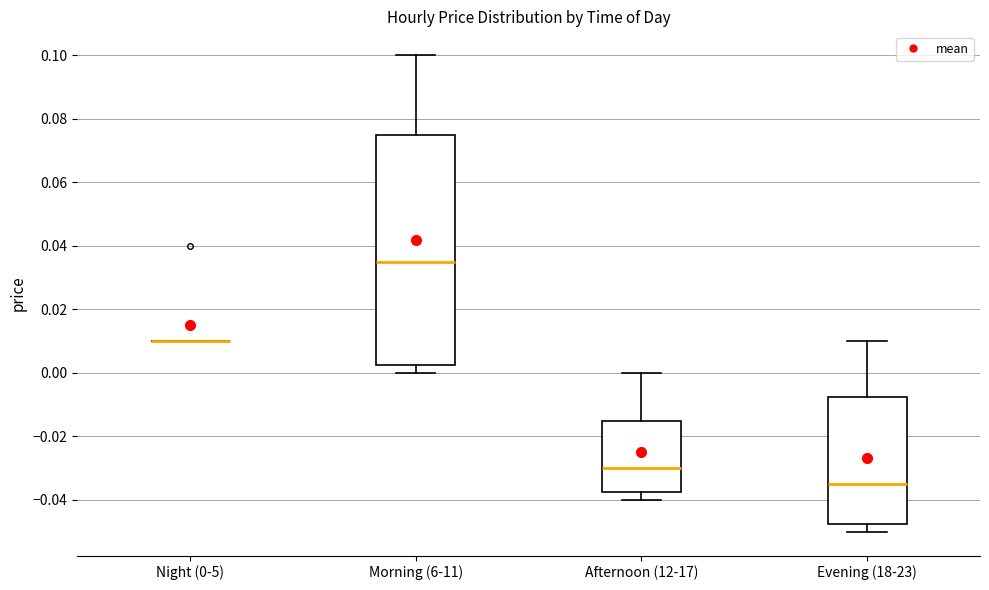

Reading left to right, read every box against the y-axis: the position of its median line, the range the box covers, and the ends of its whiskers. The values are not printed on the chart, so give them approximately, as read against the axis.

Night (0-5): box collapsed to a line at 0.010, whiskers 0.010 to 0.010
Morning (6-11): median 0.036, box 0.002 to 0.076, whiskers 0.000 to 0.100
Afternoon (12-17): median -0.030, box -0.038 to -0.014, whiskers -0.040 to 0.000
Evening (18-23): median -0.034, box -0.048 to -0.008, whiskers -0.050 to 0.010